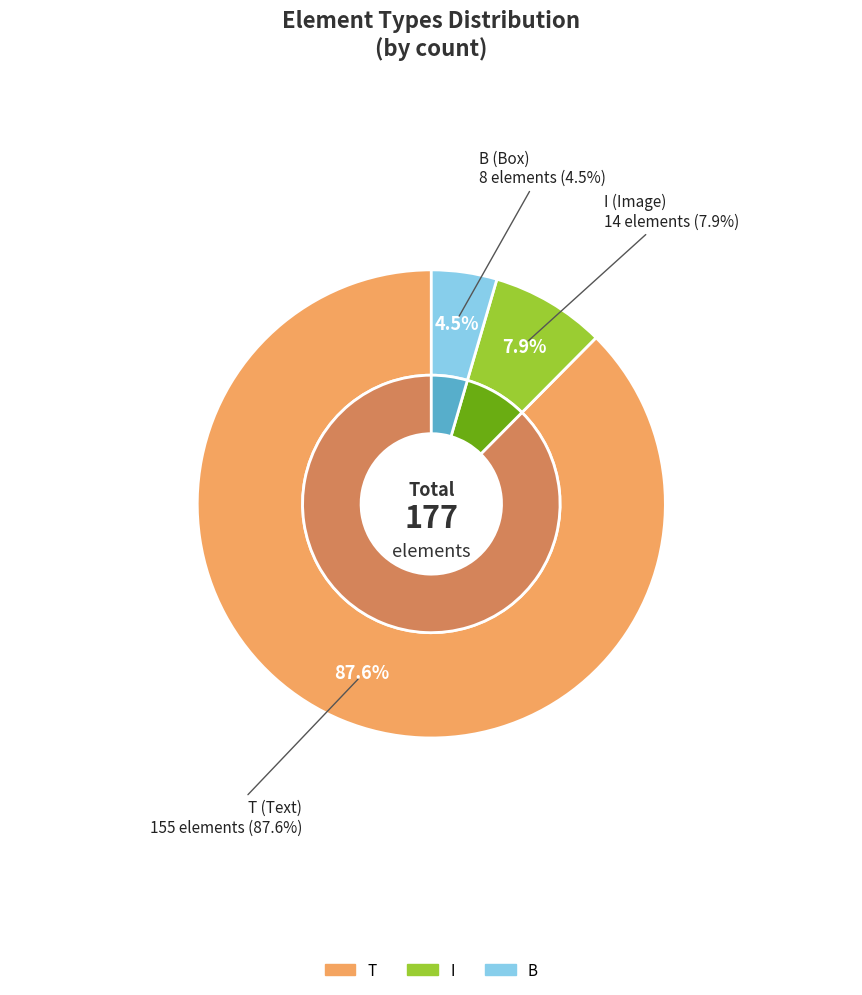

To the nearest percent, what is the average slice percentage?

33%